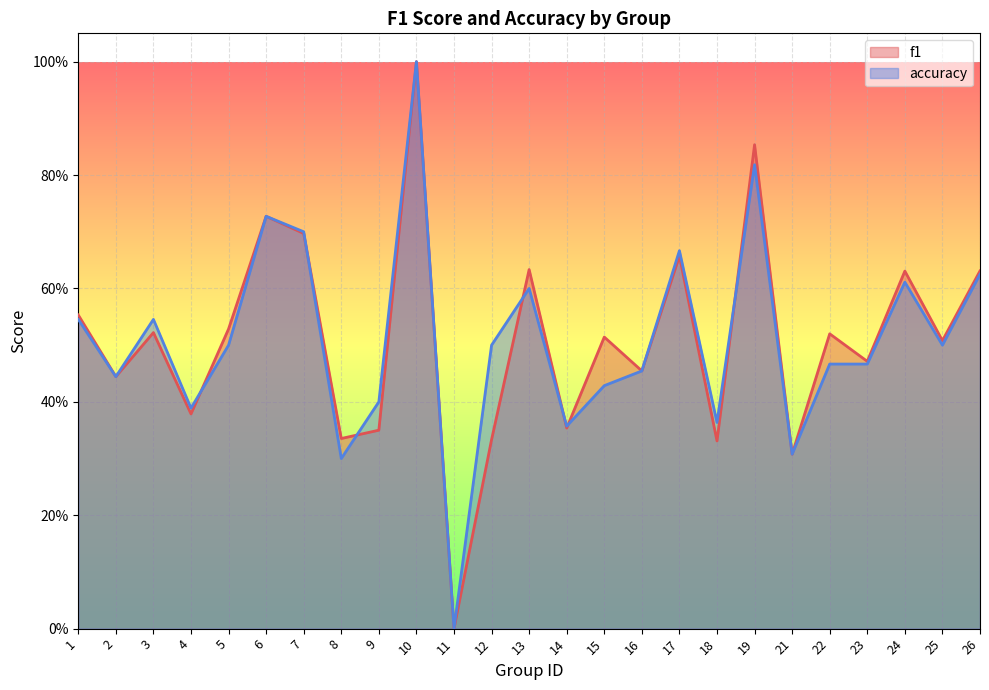

Rank the series by their average value, from highest to lowest.

f1, accuracy